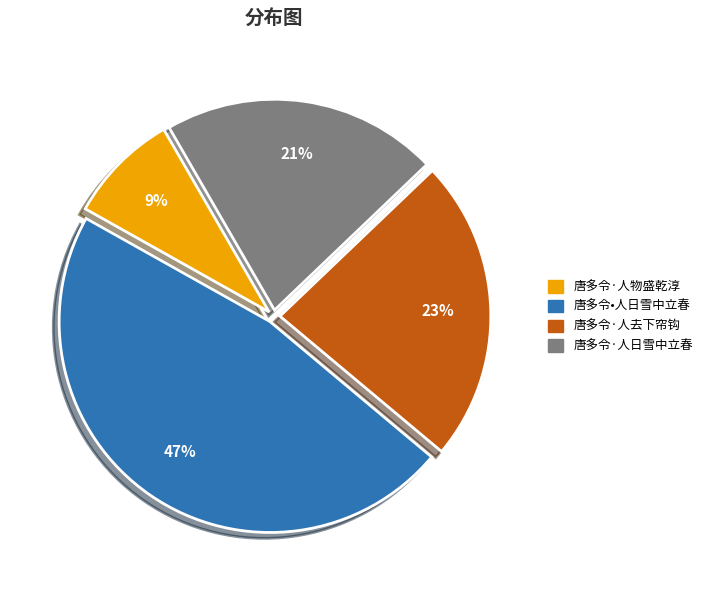

Which slice is the smallest?

唐多令·人物盛乾淳